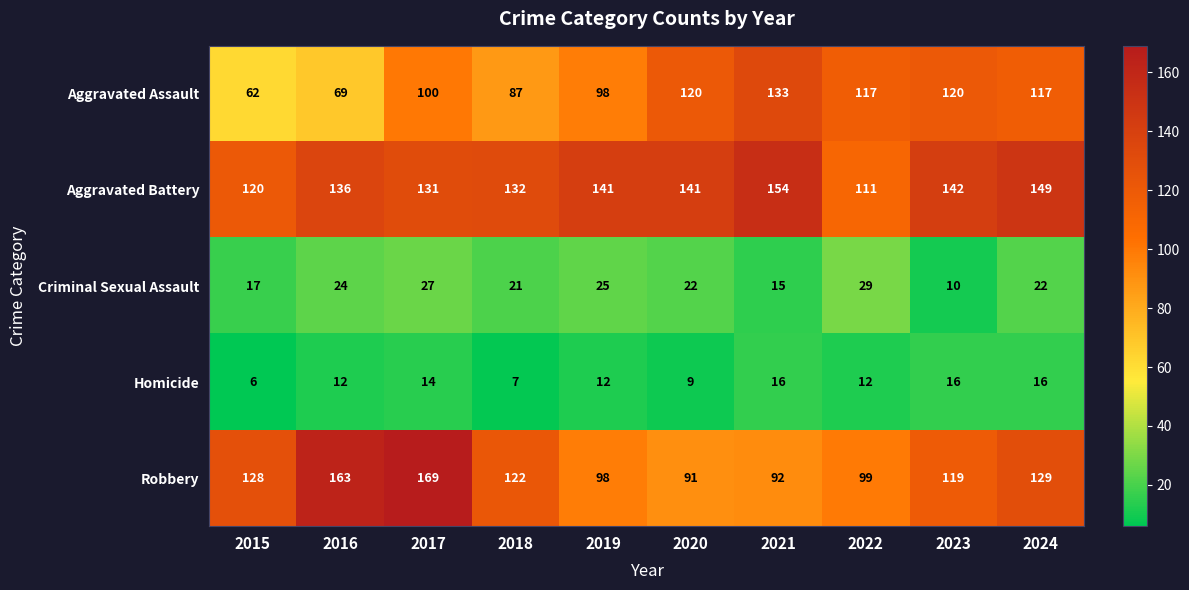

Rank the series by their maximum value, from highest to lowest.

Robbery, Aggravated Battery, Aggravated Assault, Criminal Sexual Assault, Homicide